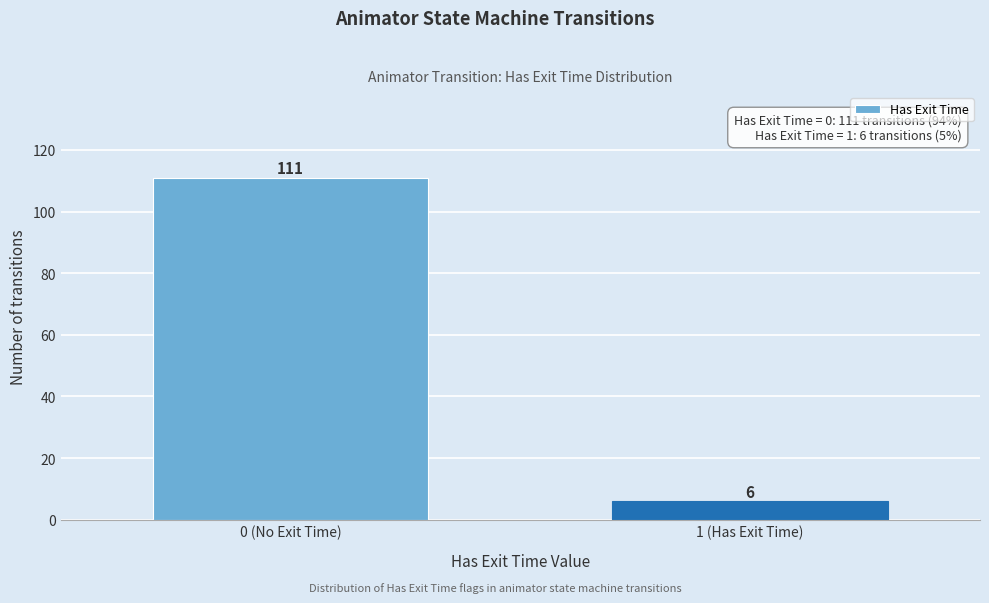

Reading left to right, what are all the values shown in this chart?

0 (No Exit Time)=111	1 (Has Exit Time)=6